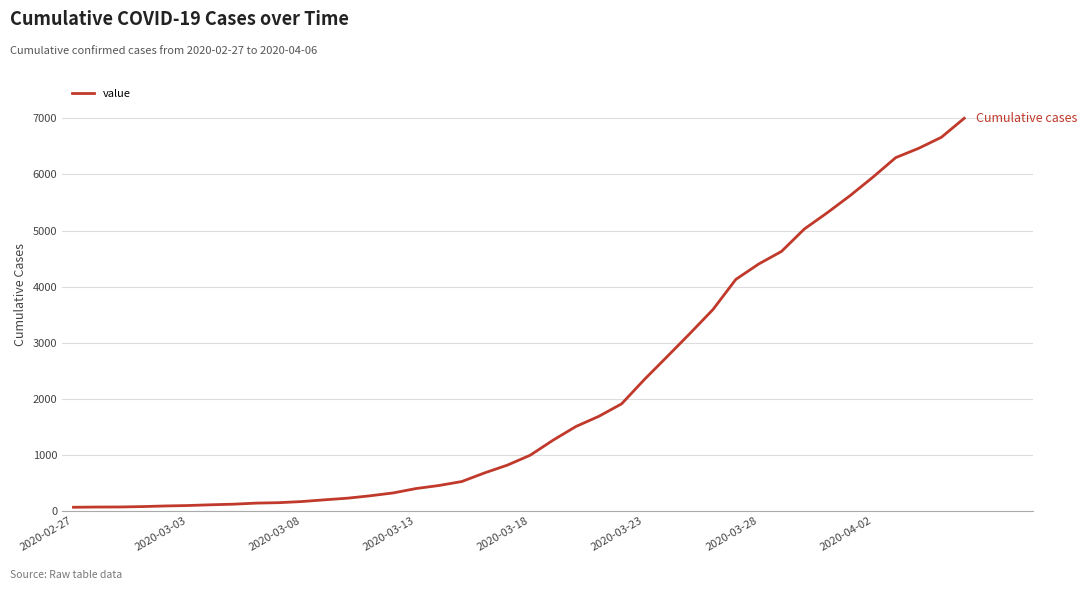

Count the number of categories in the chart.

40